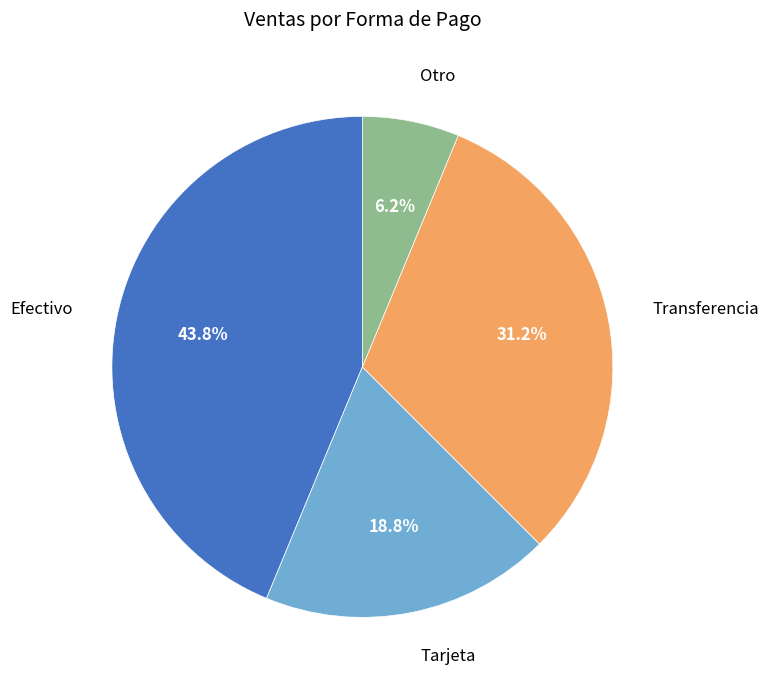

Does any single category account for the majority?

No